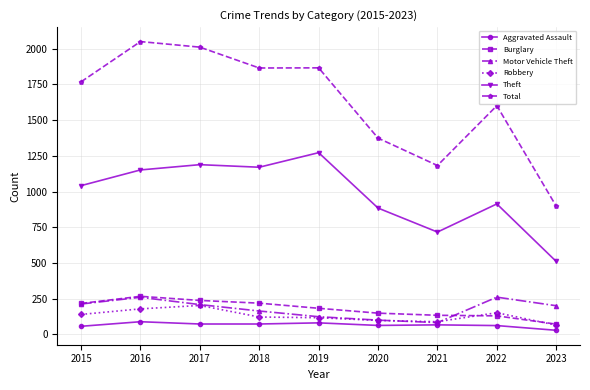

Where is the first local maximum for Total?

2016